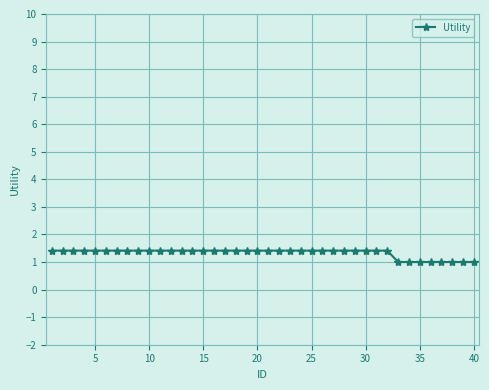

What is the sum of all values?

53.3